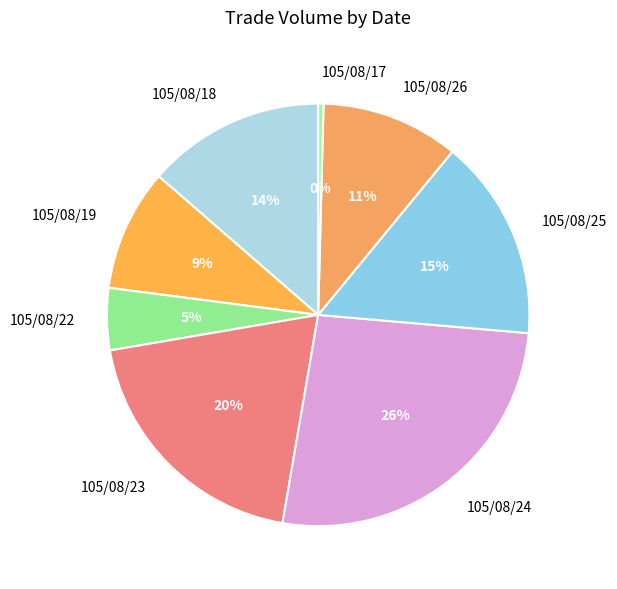

Rank the categories by value from lowest to highest.

105/08/17, 105/08/22, 105/08/19, 105/08/26, 105/08/18, 105/08/25, 105/08/23, 105/08/24